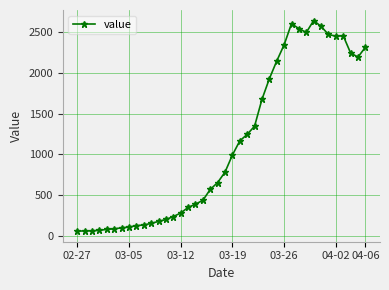

What is the difference between the maximum and minimum values?

2577